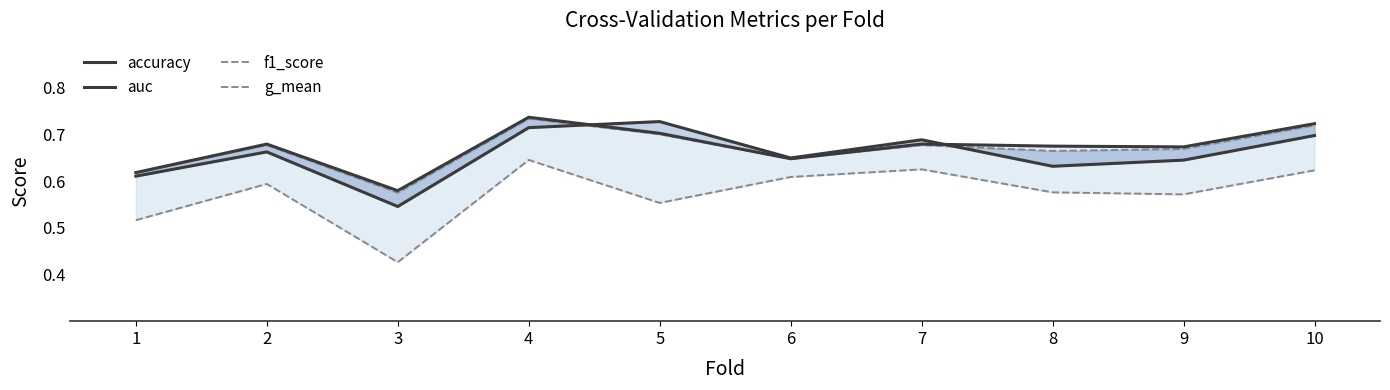

Between 5 and 4, which is larger?

5